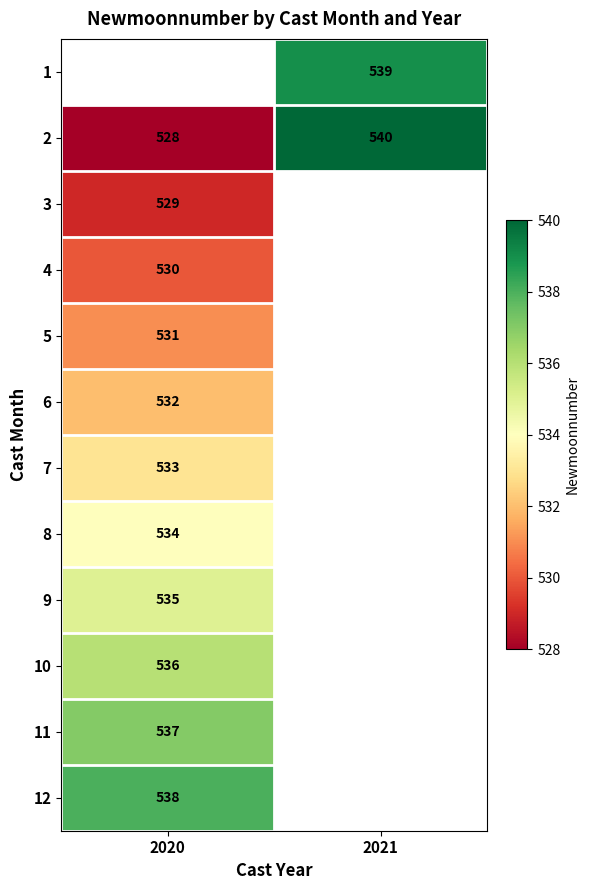

The value of 8 at 2020 is 167. True or false?

False